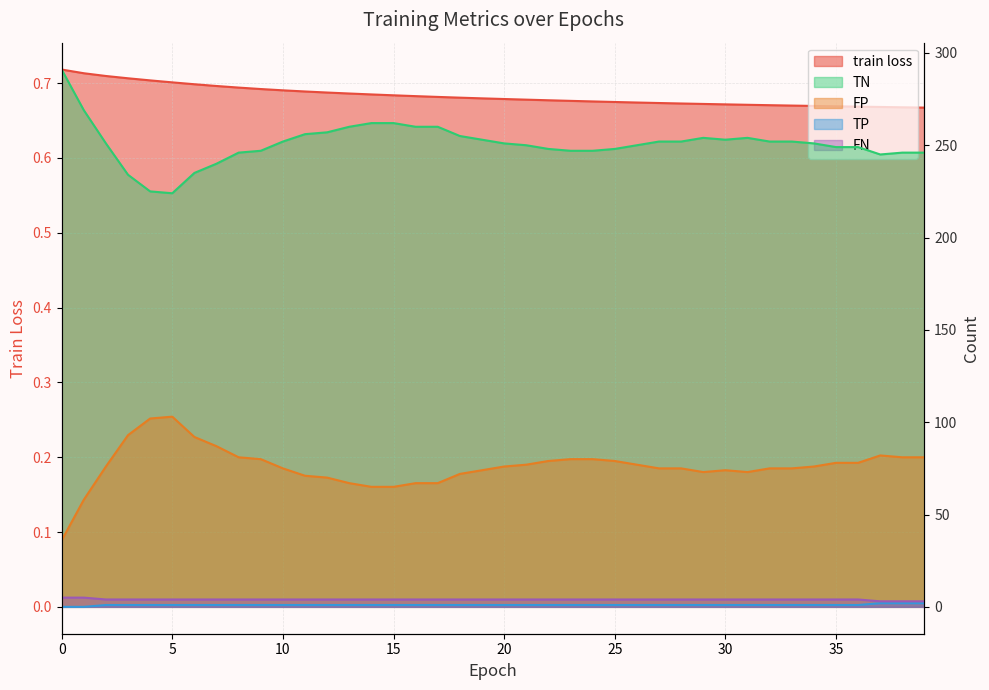

What is the sum of all TN values?

10035.0